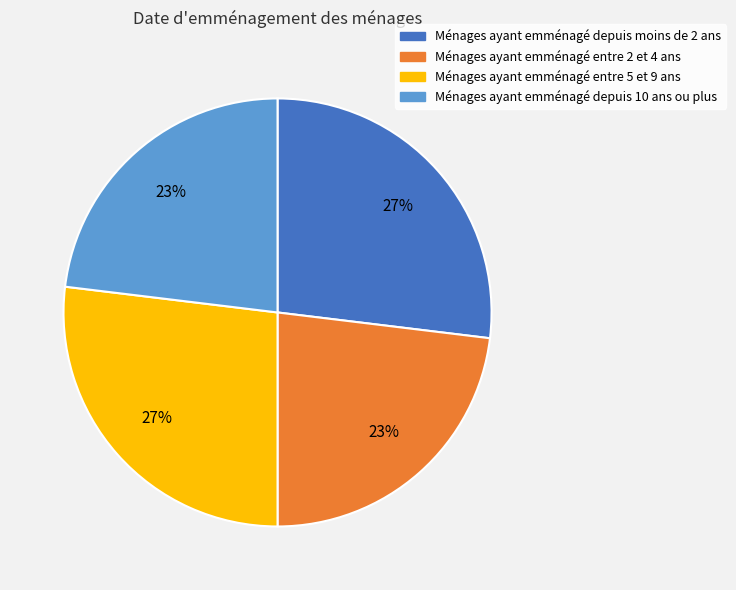

Is there a majority slice in this chart?

No